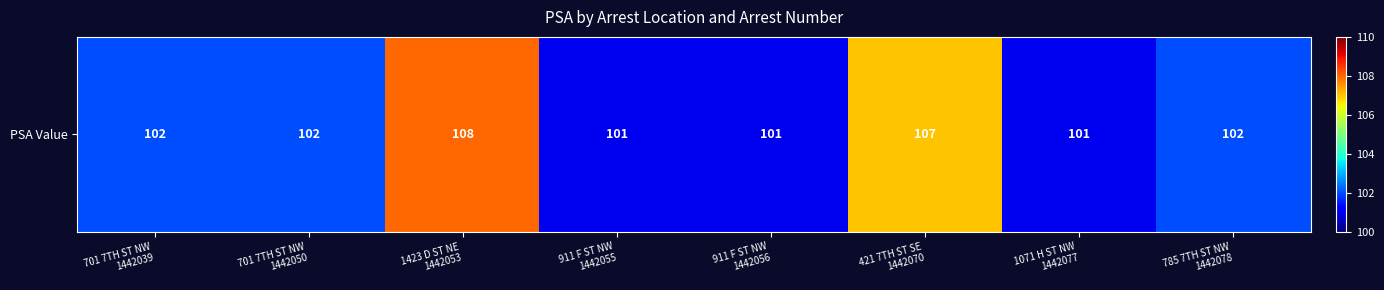

Rank the categories by value from highest to lowest.

1423 D ST NE
1442053, 421 7TH ST SE
1442070, 701 7TH ST NW
1442039, 701 7TH ST NW
1442050, 785 7TH ST NW
1442078, 911 F ST NW
1442055, 911 F ST NW
1442056, 1071 H ST NW
1442077